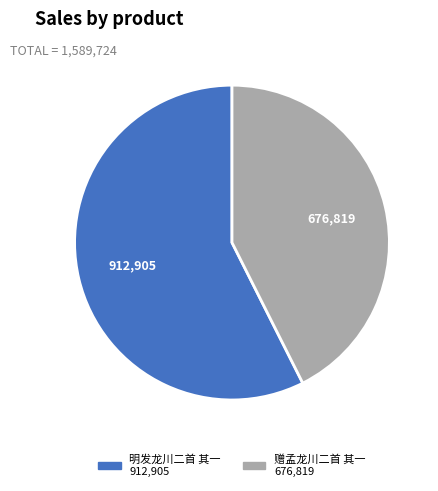

Rank the categories by value from highest to lowest.

明发龙川二首 其一, 赠孟龙川二首 其一